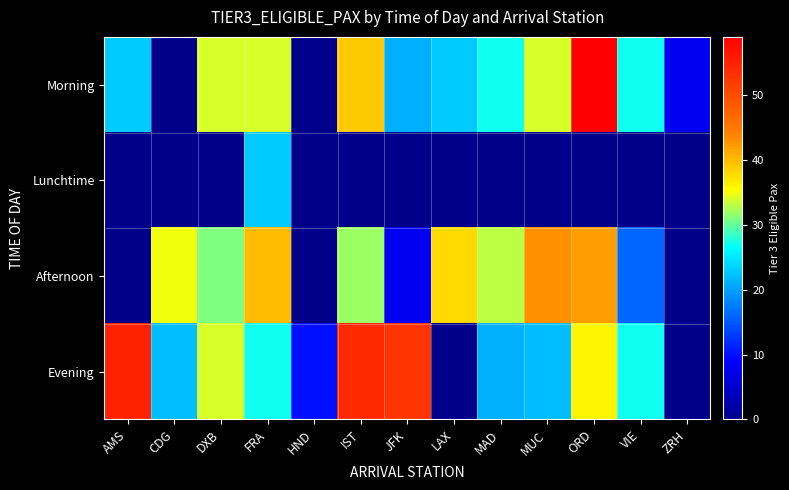

Which category has the lowest value across all series?

CDG